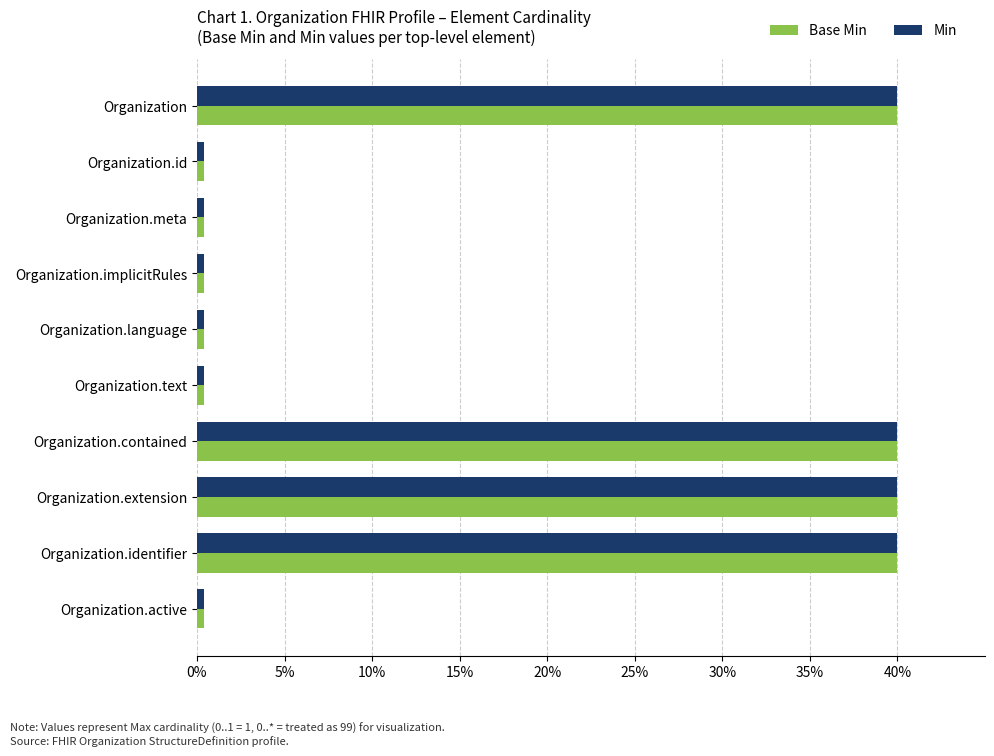

At how many categories does at least one series exceed 12?

4